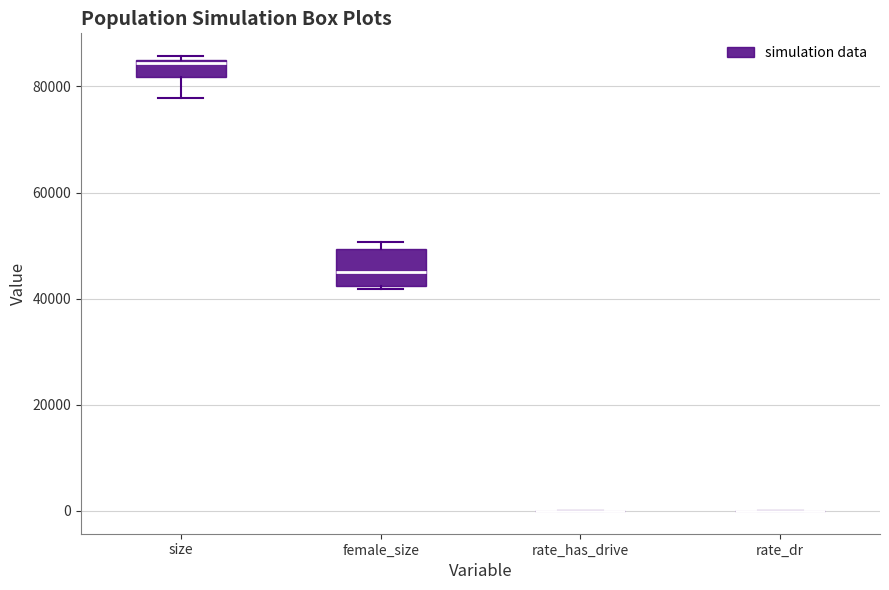

Which box is the tallest, from its lower edge to its upper edge?

female_size